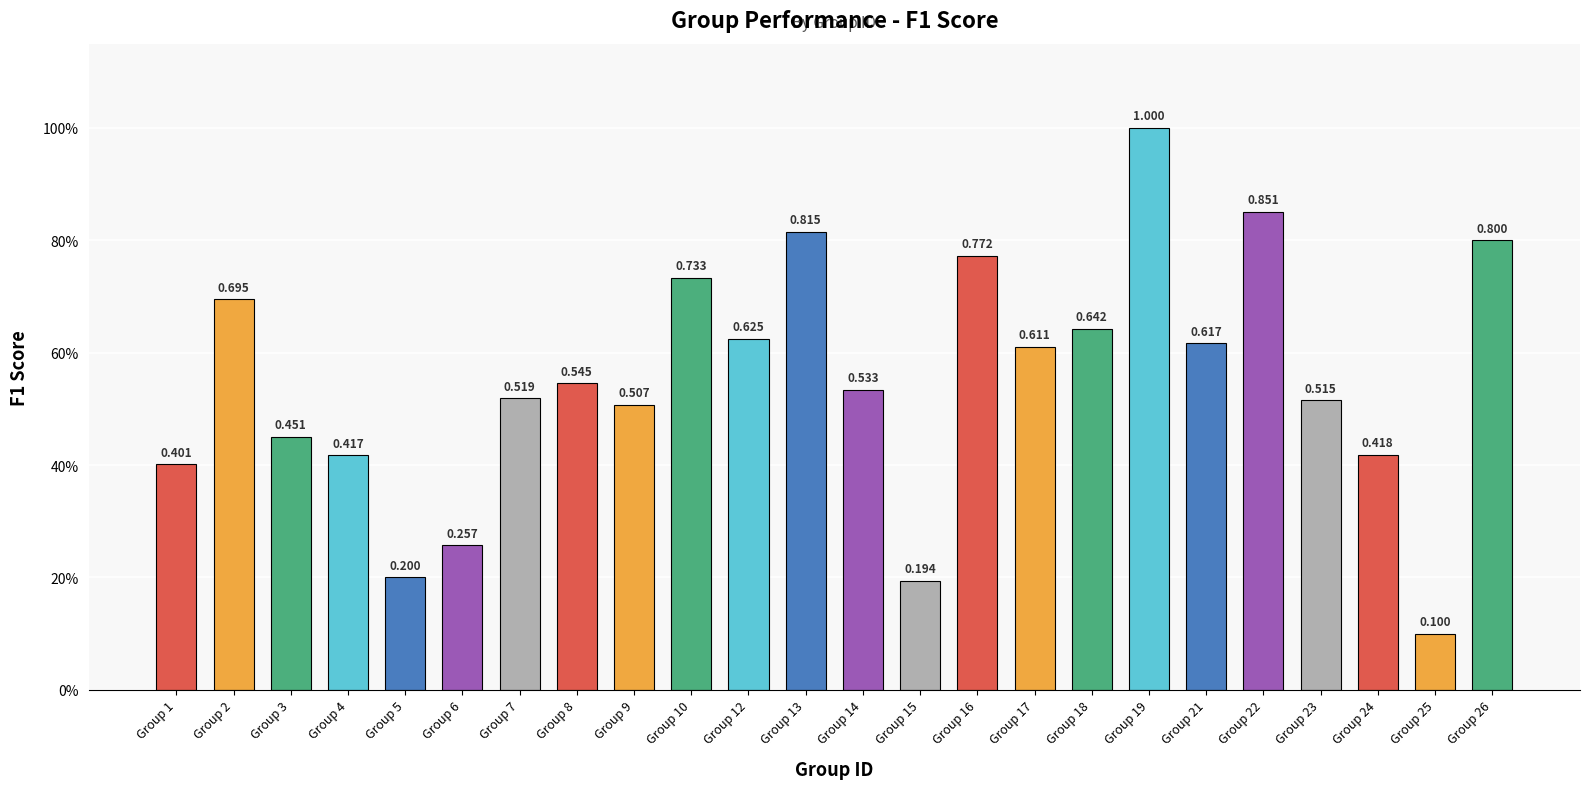

Where is the data nearest to the value 0?

Group 25